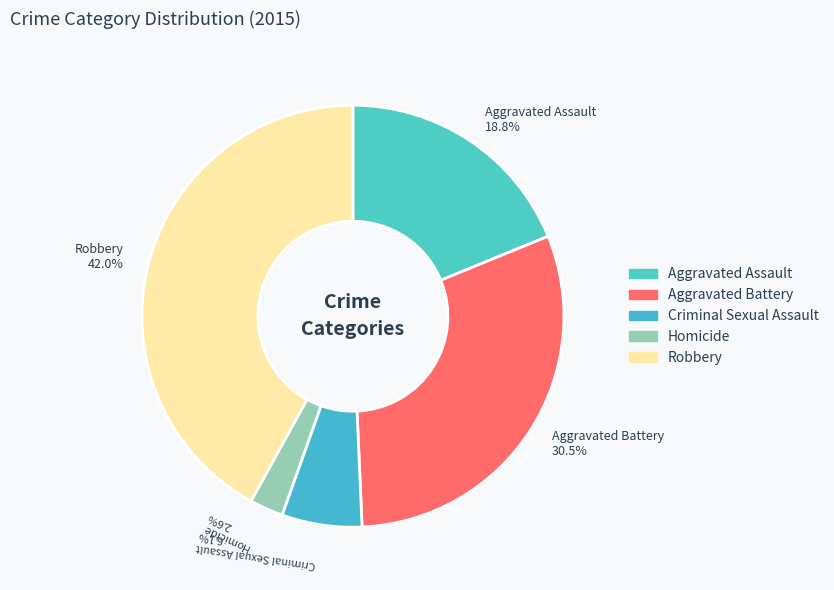

How many segments does this pie chart have?

5